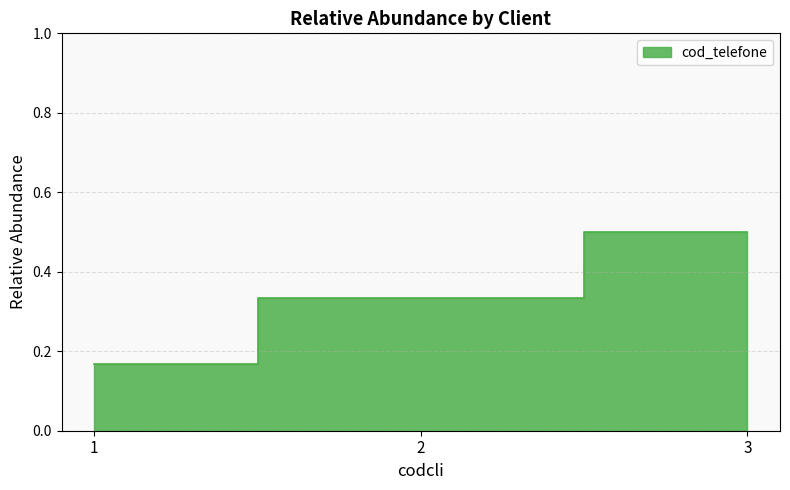

List the labels in order of value, smallest first.

1, 2, 3